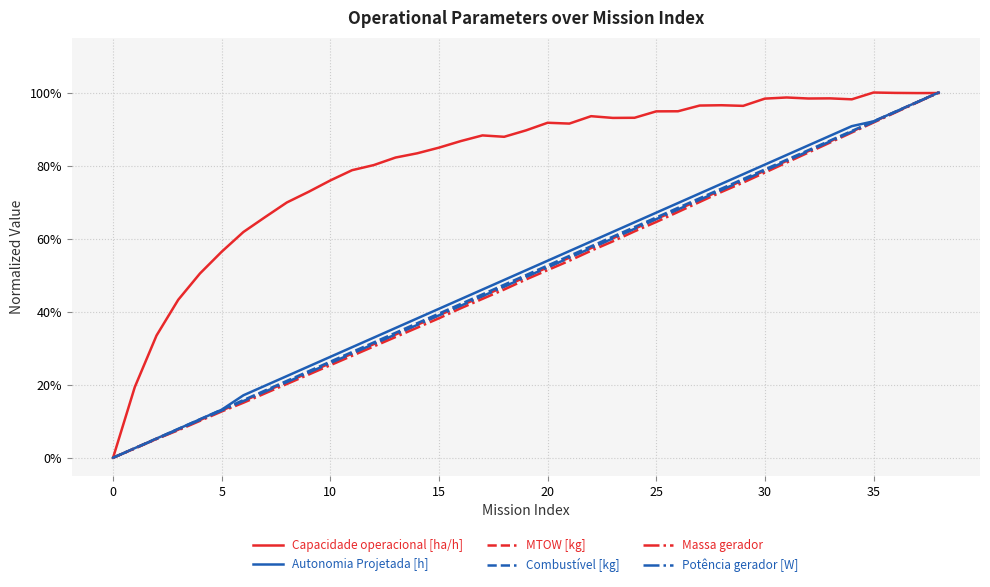

Does the chart have visible grid lines?

Yes